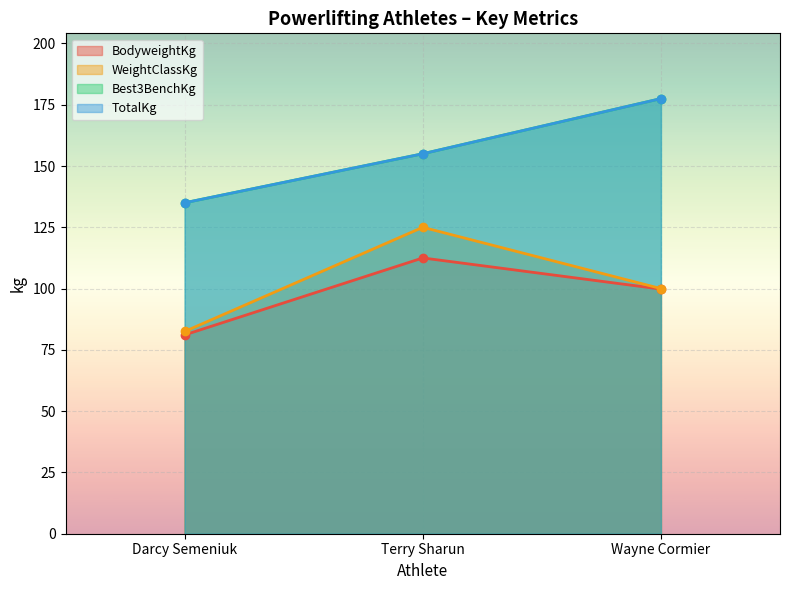

Reading left to right, what are all the values shown in this chart?

BodyweightKg: Darcy Semeniuk=81.1	Terry Sharun=112.5	Wayne Cormier=99.8
WeightClassKg: Darcy Semeniuk=82.5	Terry Sharun=125.0	Wayne Cormier=100.0
Best3BenchKg: Darcy Semeniuk=135.0	Terry Sharun=155.0	Wayne Cormier=177.5
TotalKg: Darcy Semeniuk=135.0	Terry Sharun=155.0	Wayne Cormier=177.5